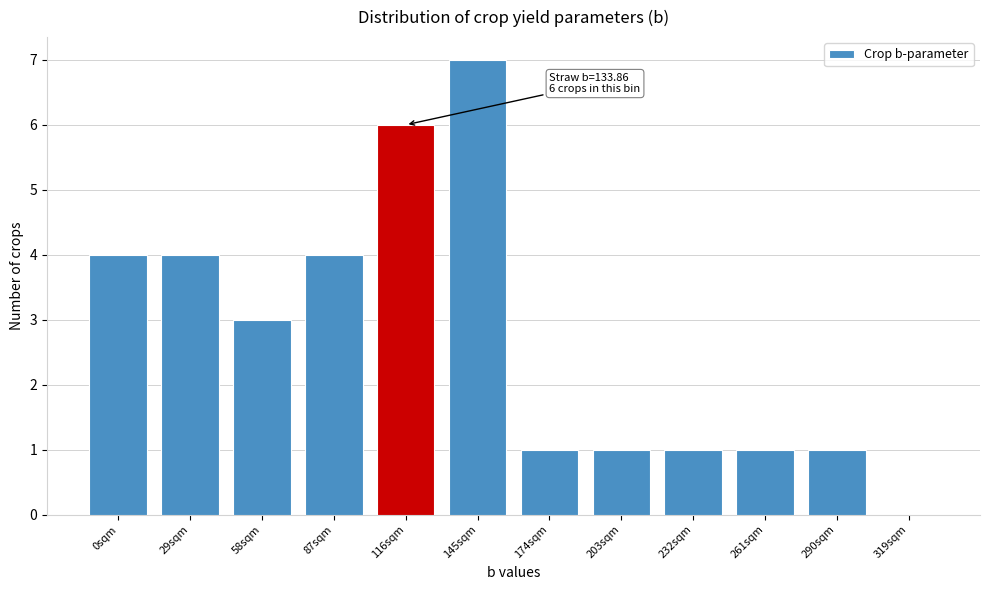

Reading left to right, transcribe all the data shown in this chart.

0sqm=4	29sqm=4	58sqm=3	87sqm=4	116sqm=6	145sqm=7	174sqm=1	203sqm=1	232sqm=1	261sqm=1	290sqm=1	319sqm=0